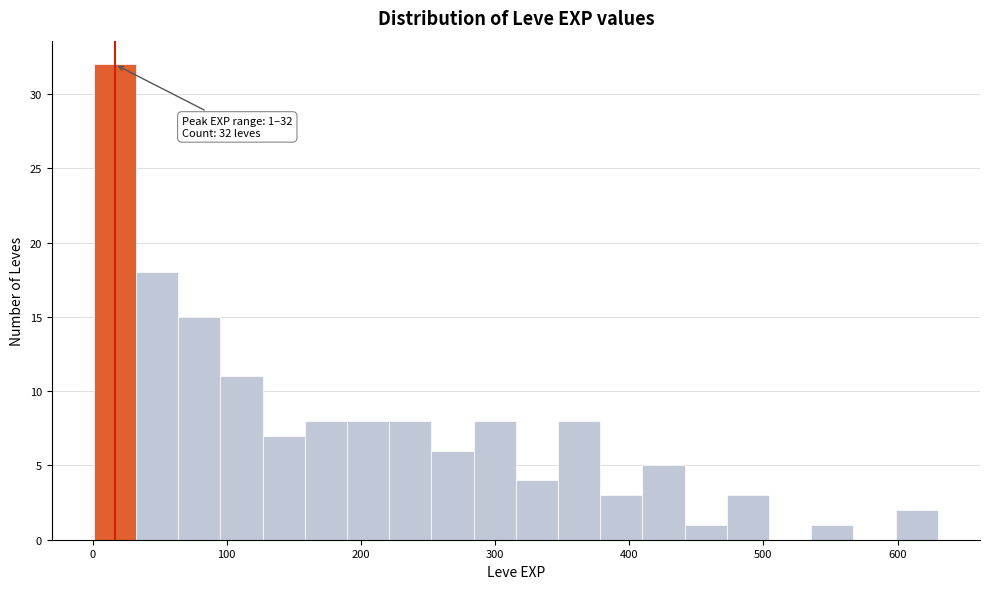

Read against the x-axis, roughly where is the centre of the tallest bar?

20